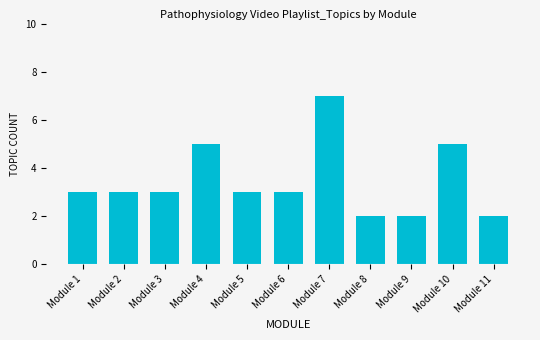

The chart shows a value of 2 at Module 10. True or false?

False